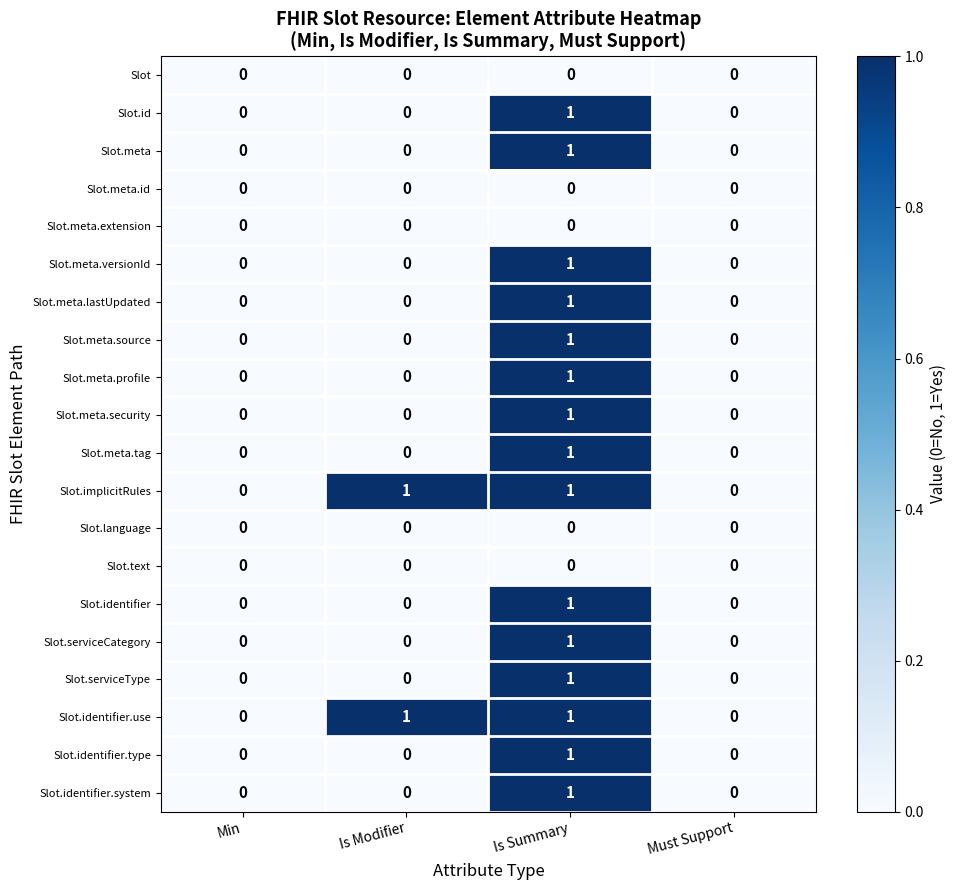

True or false: Slot.language has a value of 0 at Is Modifier.

True